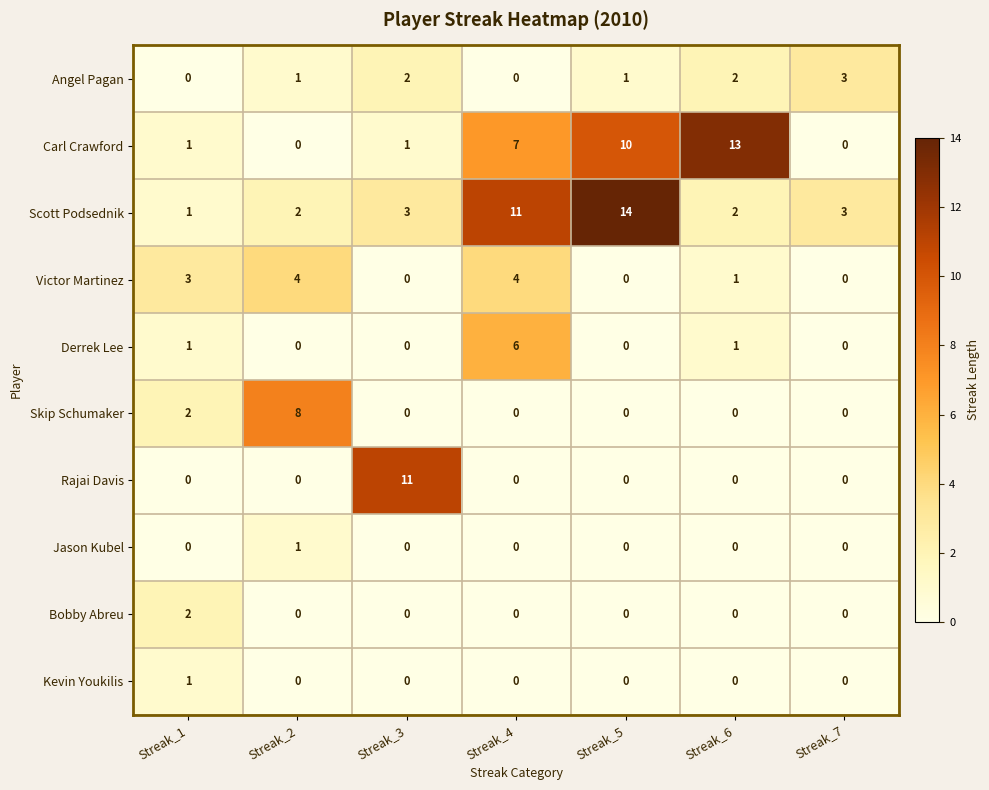

What is the total value across all series at Streak_3?

17